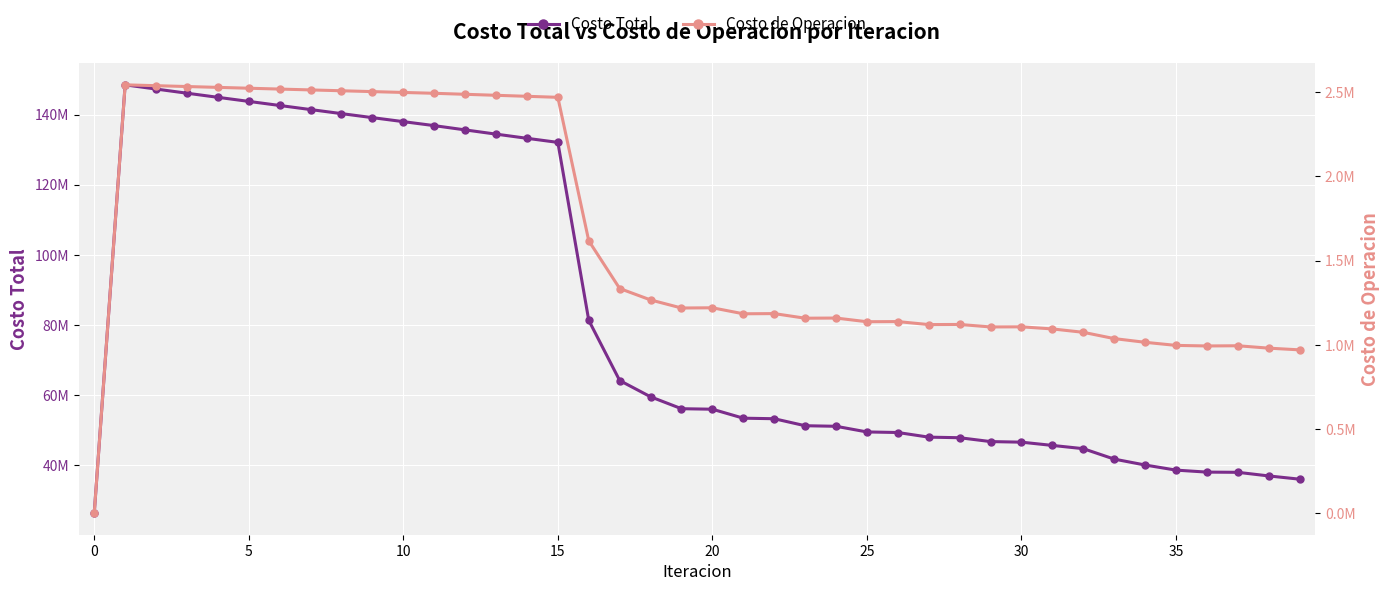

What is the spread (max minus min) of values at 21?

52146763.8